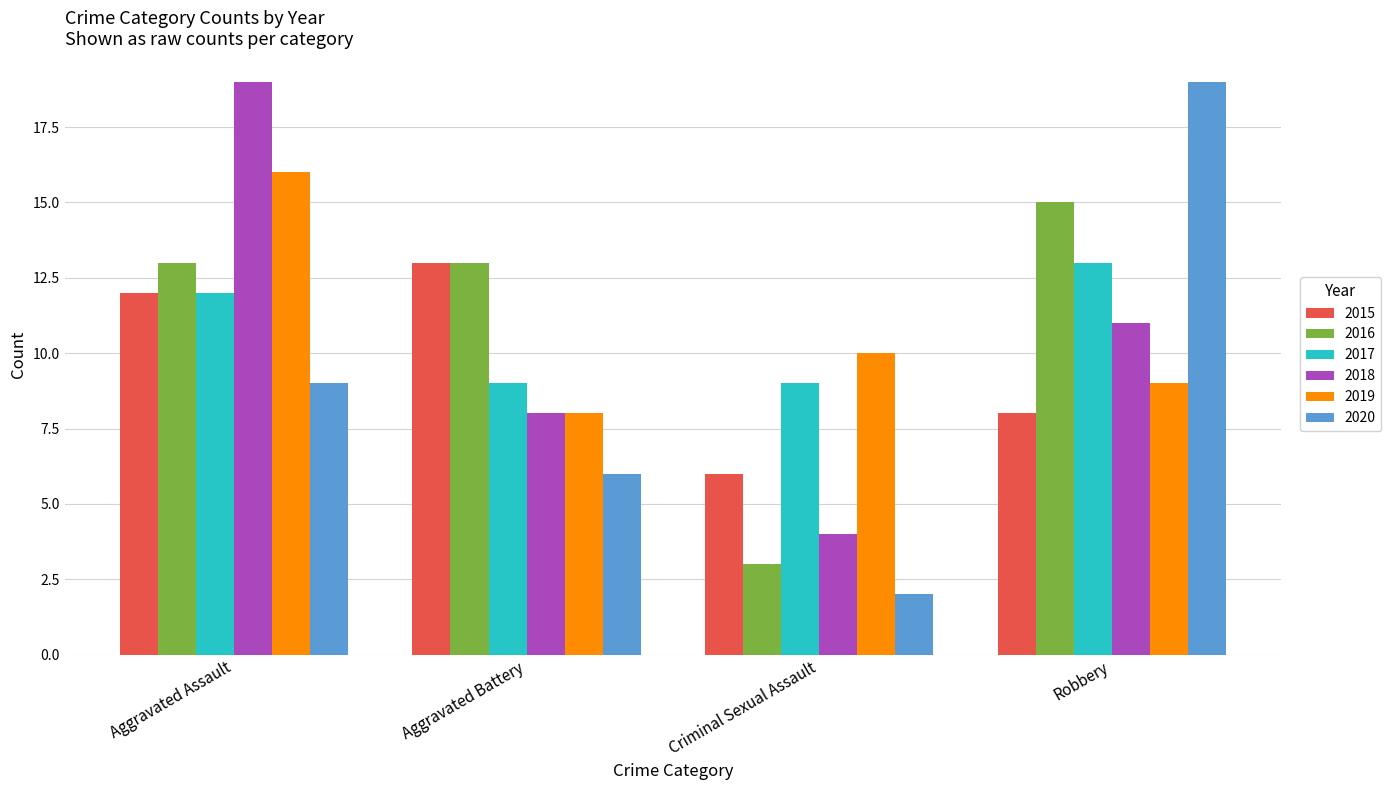

Which series changed the most between Aggravated Assault and Robbery?

2020